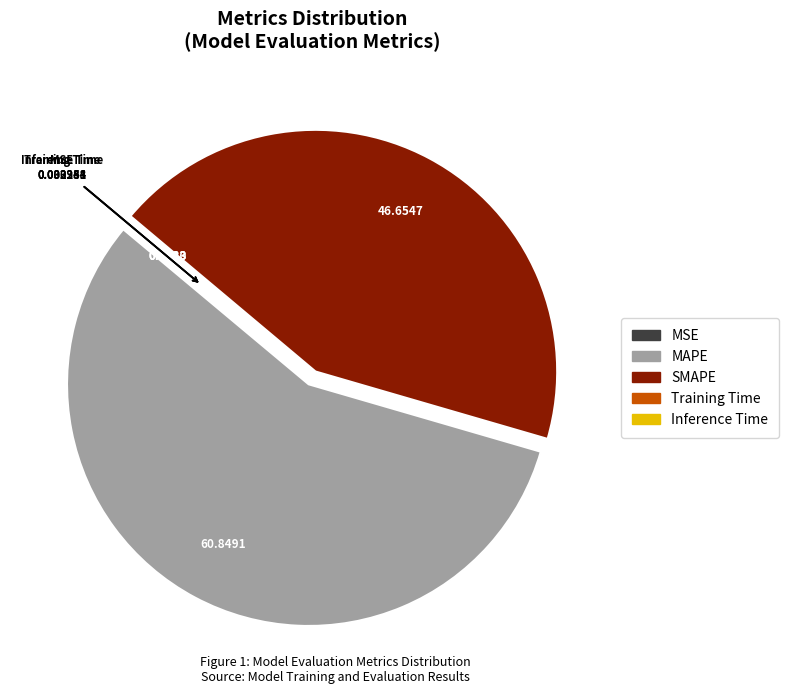

Is it true that MAPE is 57% of the pie?

True